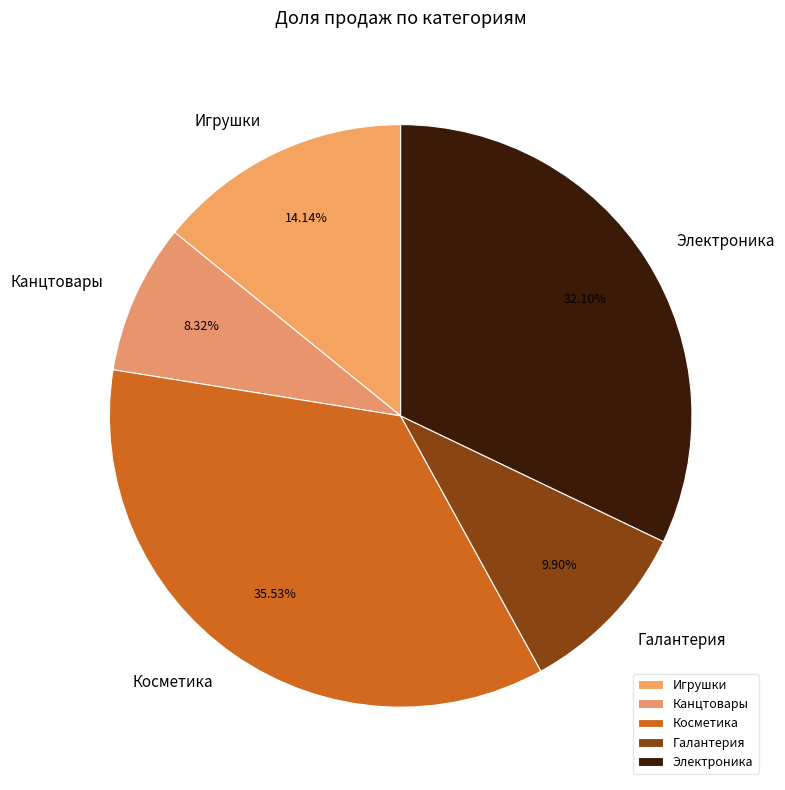

What portion of the pie excludes Канцтовары?

91.7%